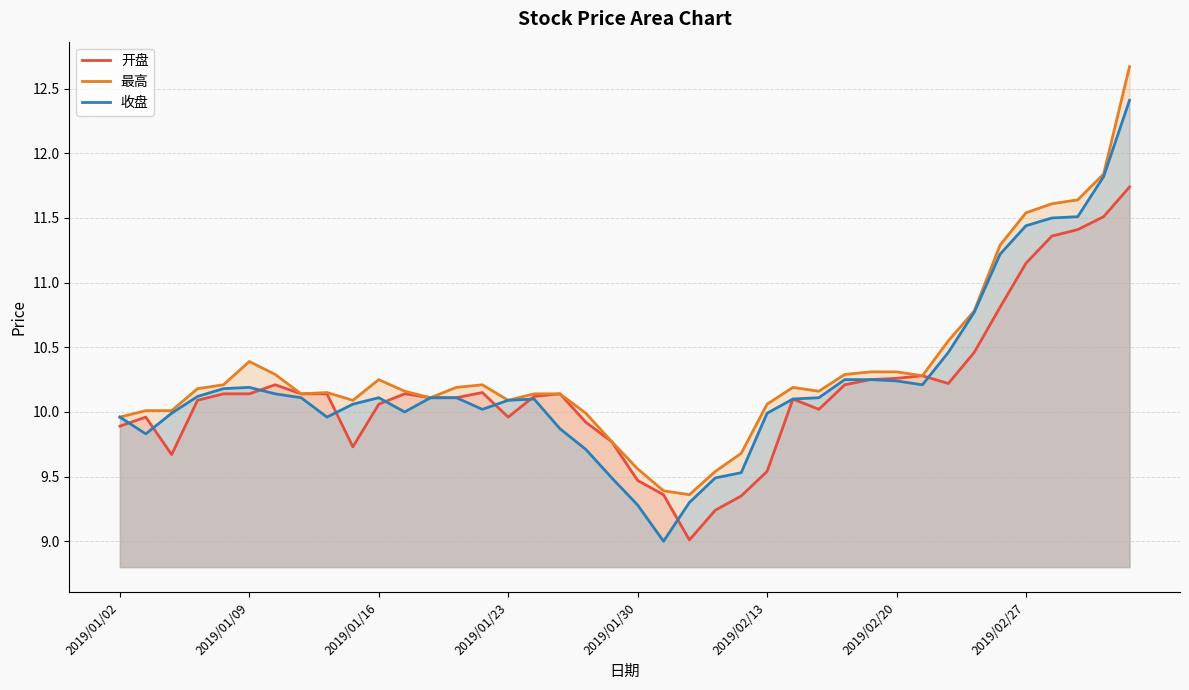

The value of 收盘 at 2019/02/20 is 6.5. True or false?

False